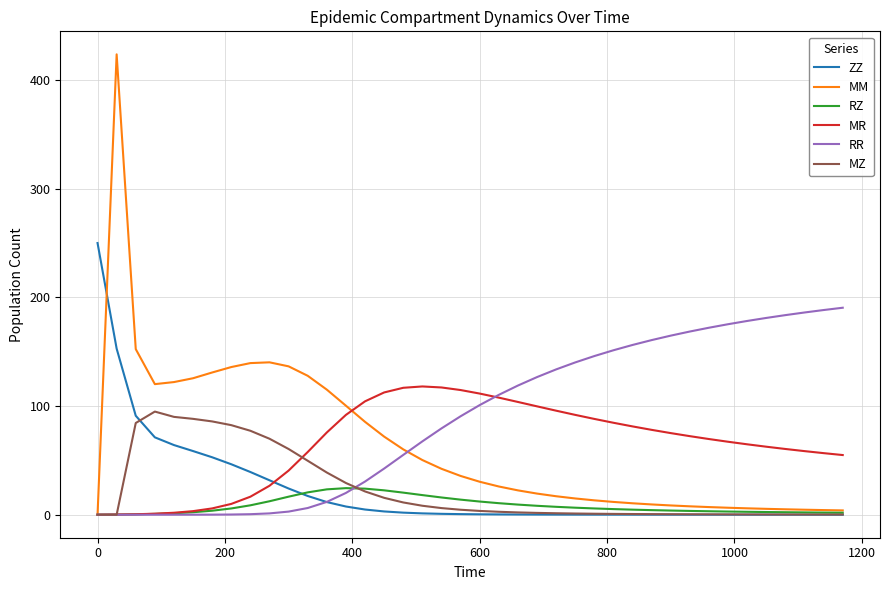

Rank the series by their maximum value, from lowest to highest.

RZ, MZ, MR, RR, ZZ, MM